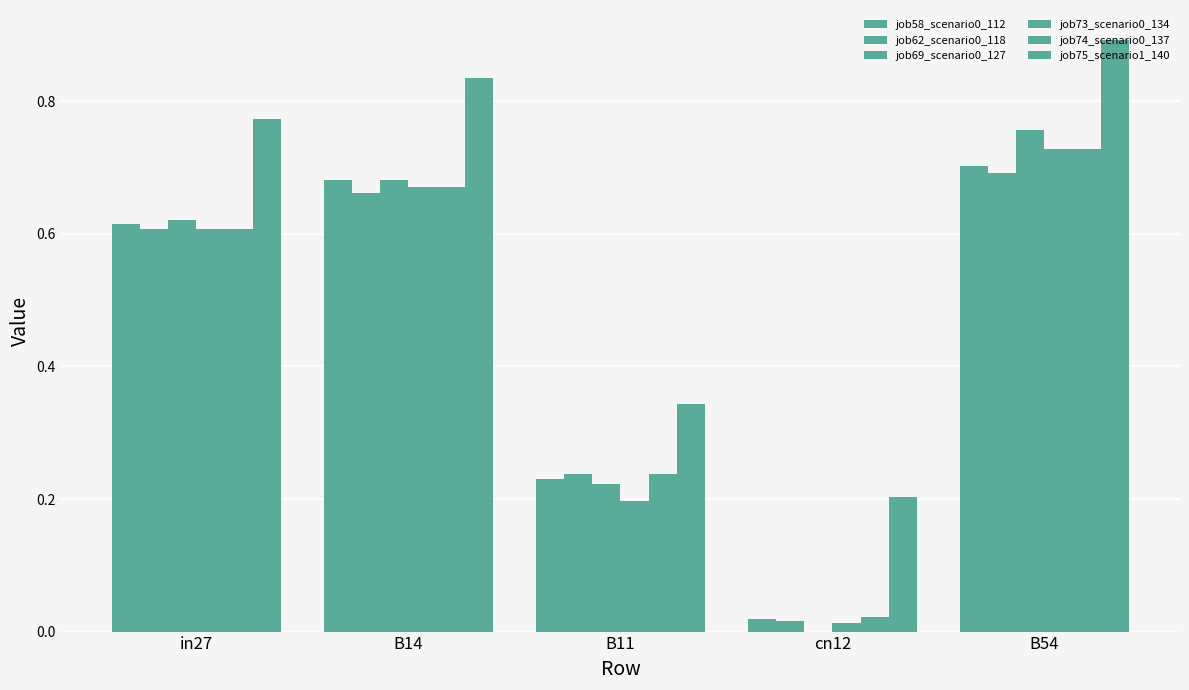

How many distinct data groups are displayed?

6